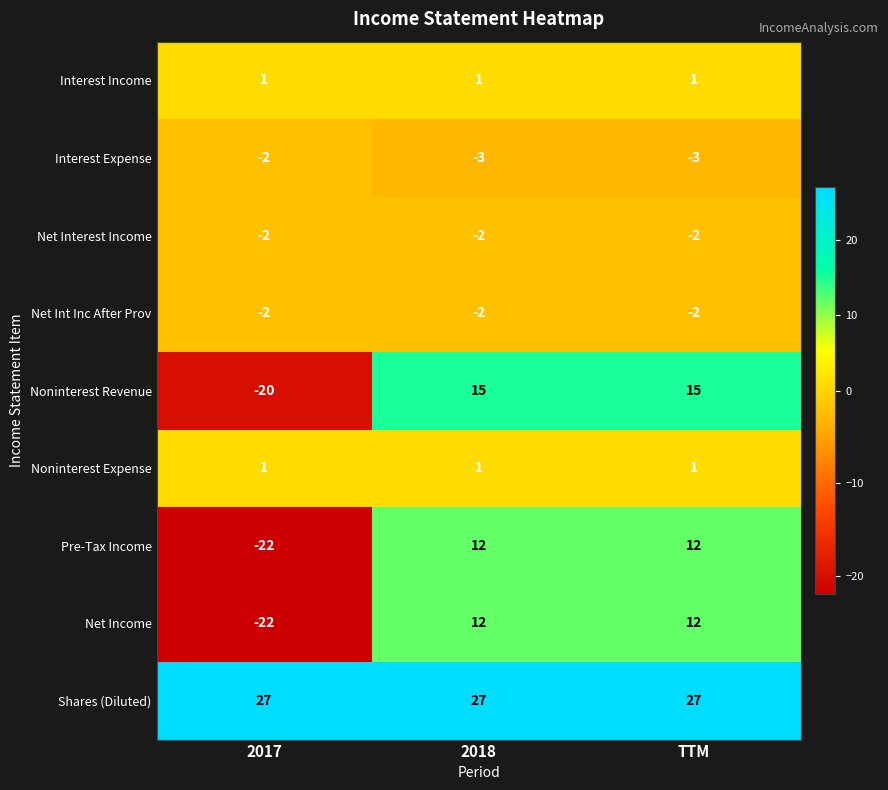

Reading left to right, list all the values displayed in this chart.

Interest Income: 1	1	1
Interest Expense: -2	-3	-3
Net Interest Income: -2	-2	-2
Net Int Inc After Prov: -2	-2	-2
Noninterest Revenue: -20	15	15
Noninterest Expense: 1	1	1
Pre-Tax Income: -22	12	12
Net Income: -22	12	12
Shares (Diluted): 27	27	27